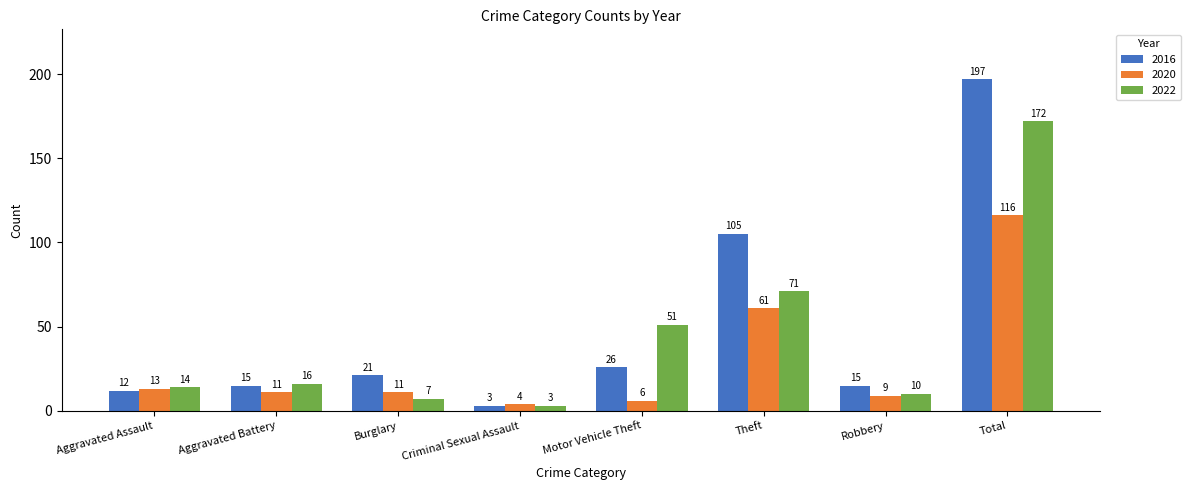

What is the approximate value of 2022 at Aggravated Battery?

16